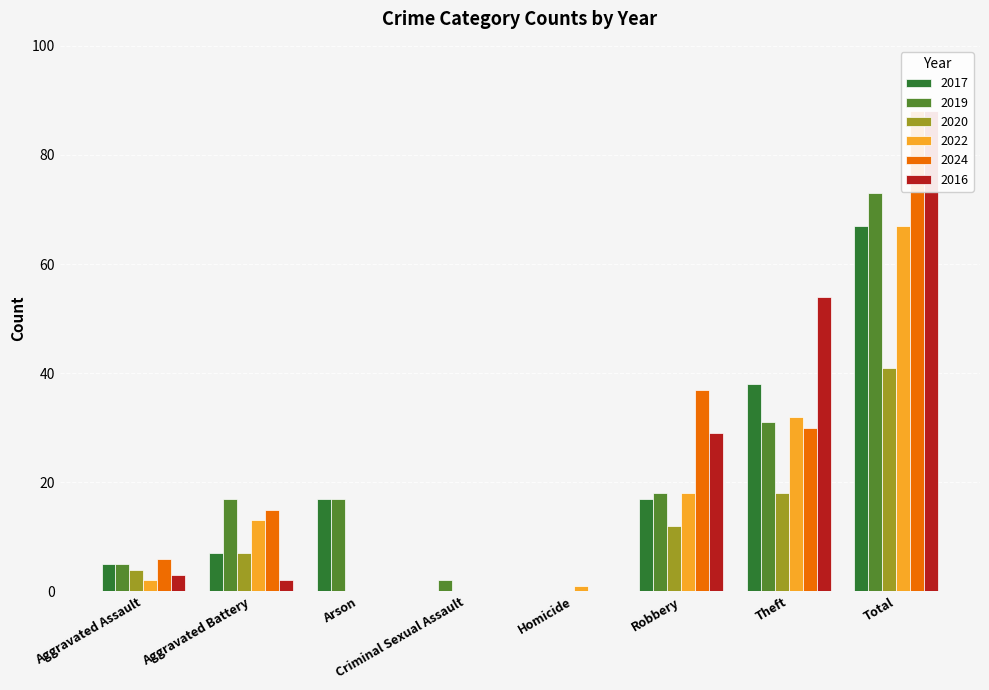

Rank the series at Arson from highest to lowest value.

2017, 2019, 2020, 2022, 2024, 2016